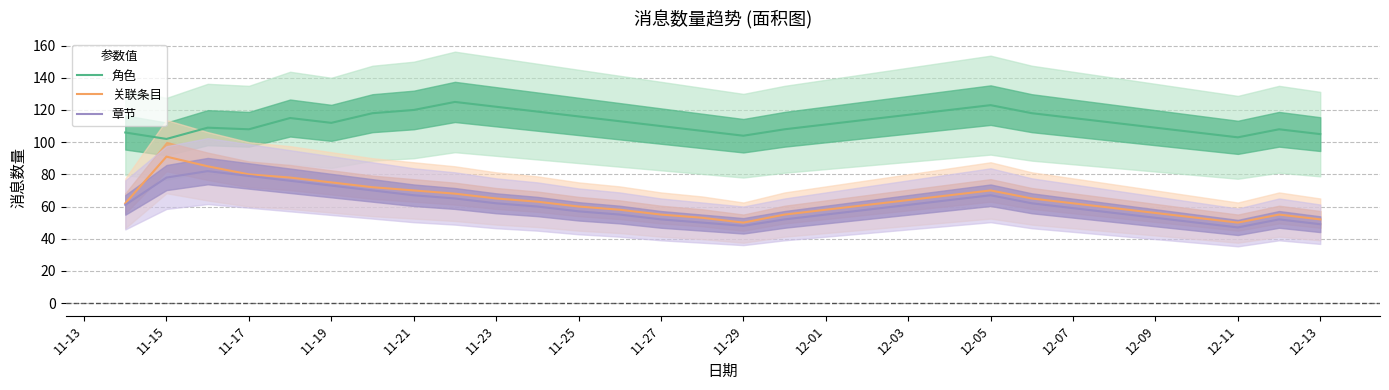

At how many categories does at least one series exceed 124?

1